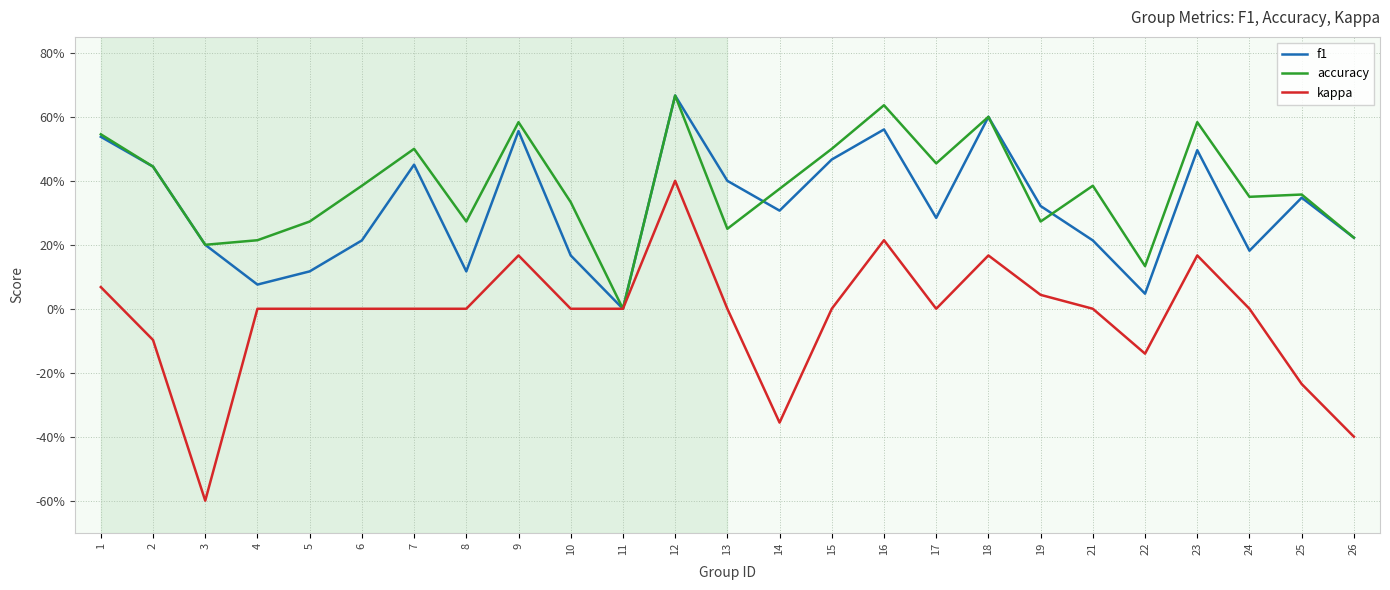

What are all the series names shown in the legend?

f1, accuracy, kappa